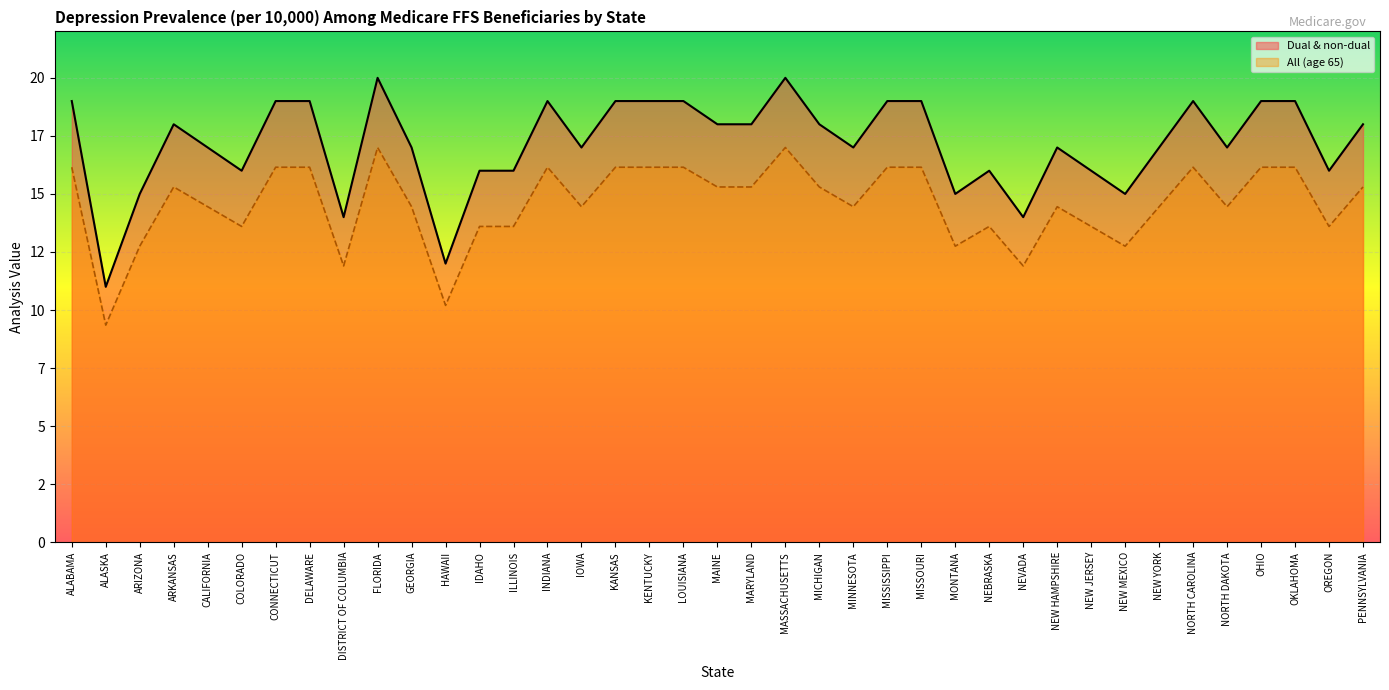

At IOWA, list the series in order from smallest to largest.

All (age 65), Dual & non-dual